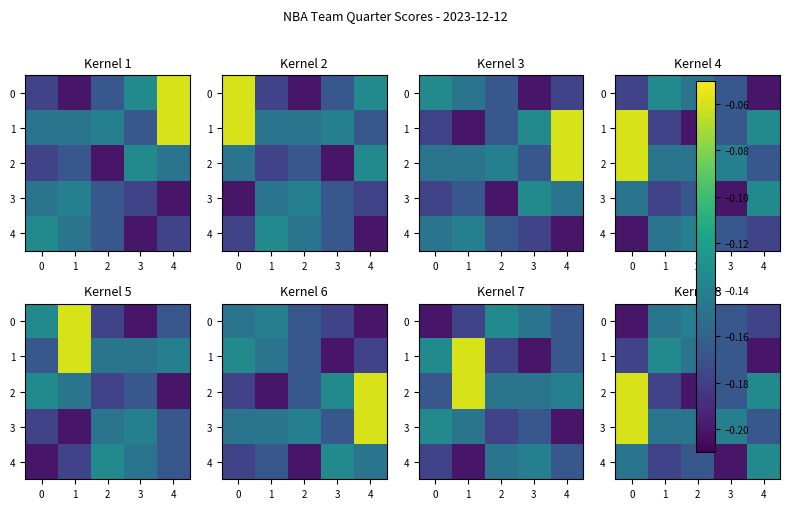

Is it true that row_4 equals -0.1 at 2?

False